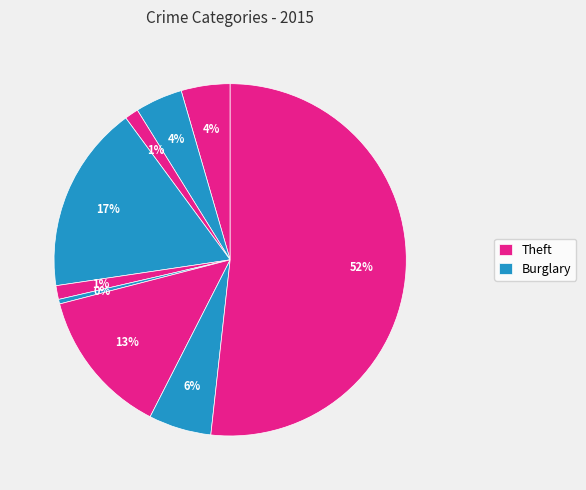

Which slice is the largest?

Theft